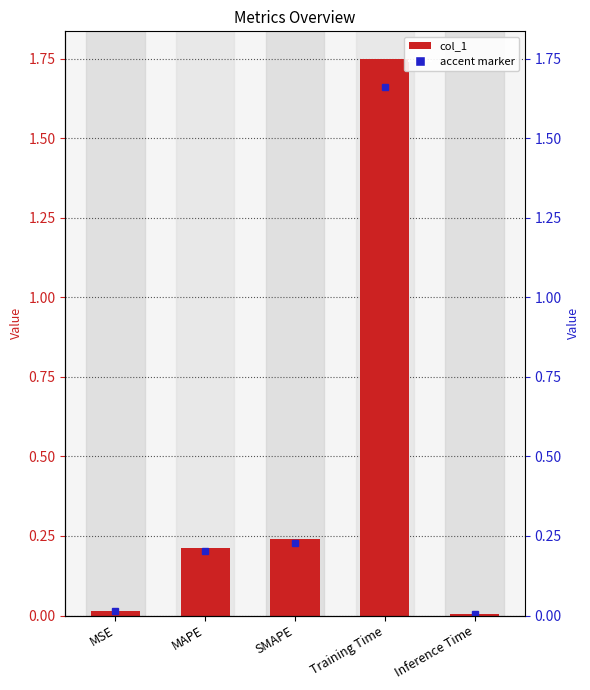

What is the difference between the values at SMAPE and Training Time?

1.5